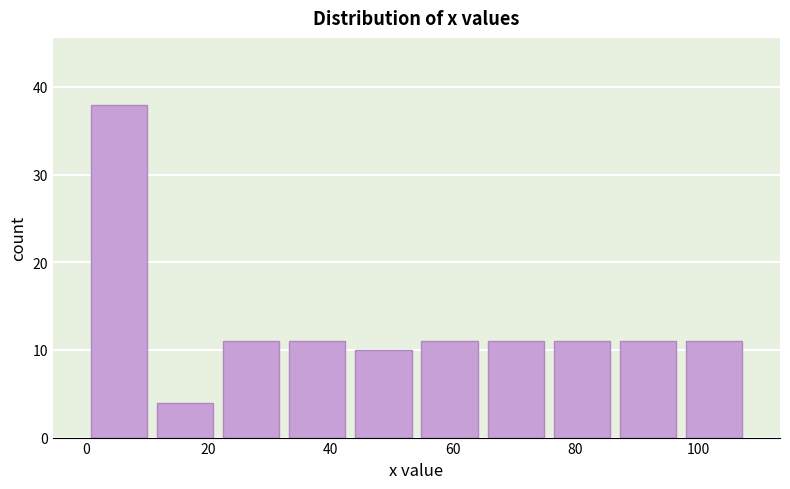

What is the height of the bar covering 86.4 to 97.2 on the x-axis? Neither the bar edges nor the heights are printed on the chart, so give them approximately, as read against the axes.

11